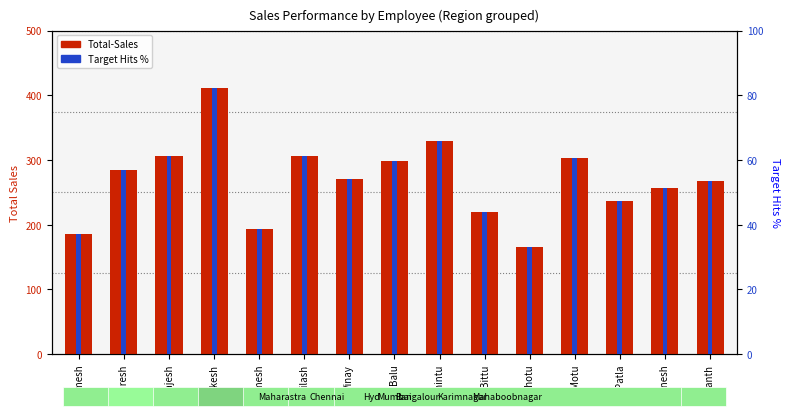

How many bars are there in each group?

2